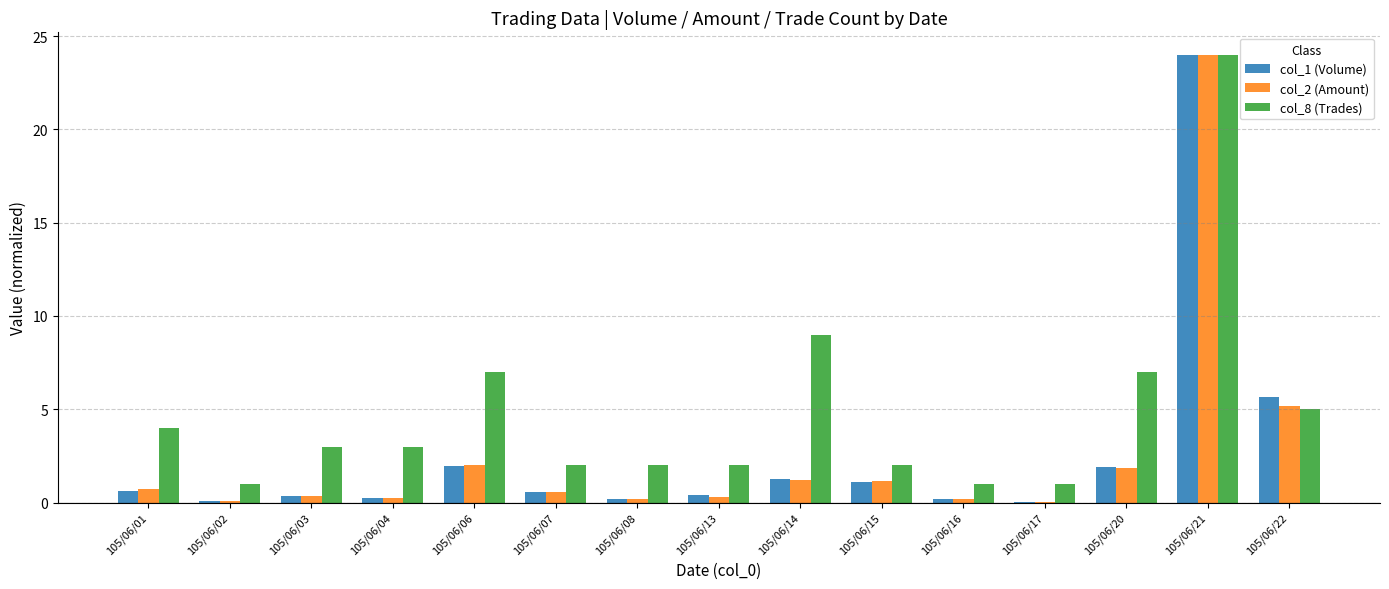

Which category has the highest value in the col_2 (Amount) series?

105/06/21